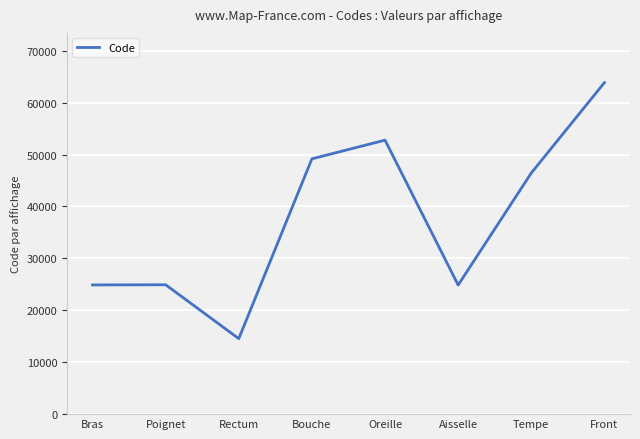

How many interior local valleys (lower than both neighbors) does the data have?

2